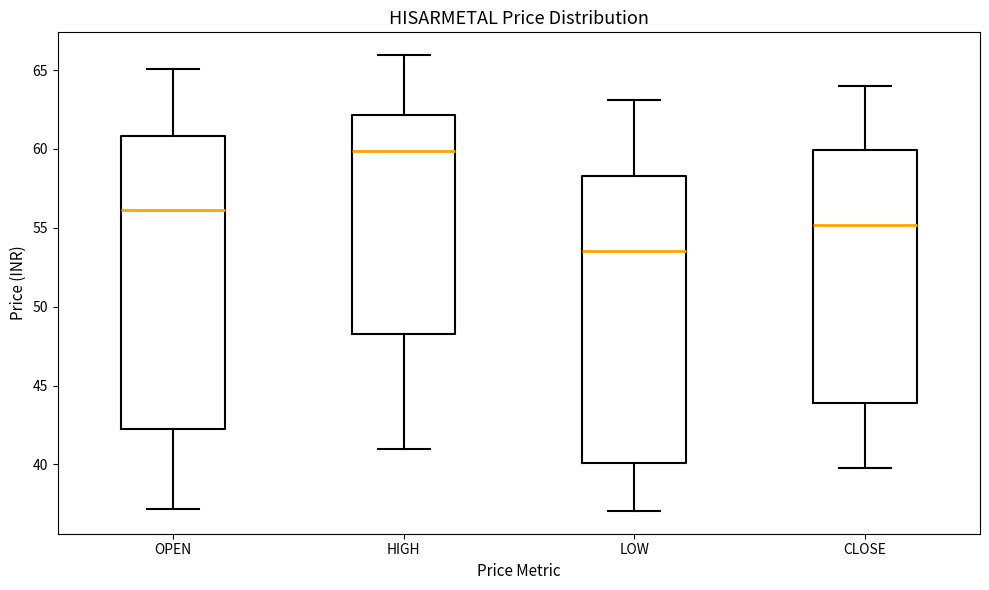

Where does the lower whisker of the box for CLOSE end on the y-axis? The values are not printed on the chart, so give them approximately, as read against the axis.

40.0